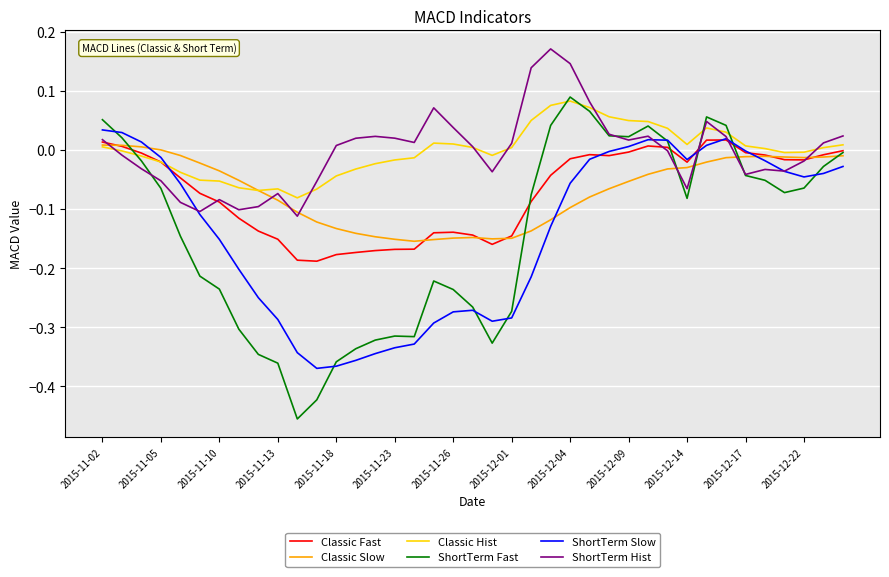

After their last crossing, which series has the higher values: Classic Hist or ShortTerm Slow?

Classic Hist